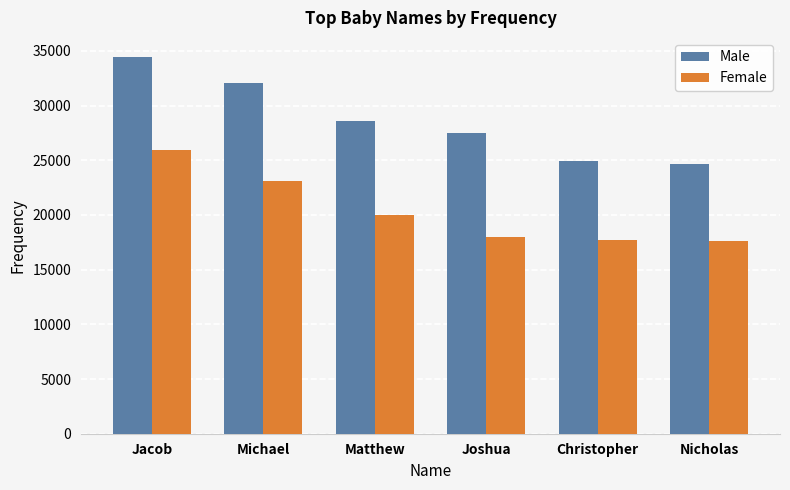

What is the label of the 1st bar from the left?

Jacob